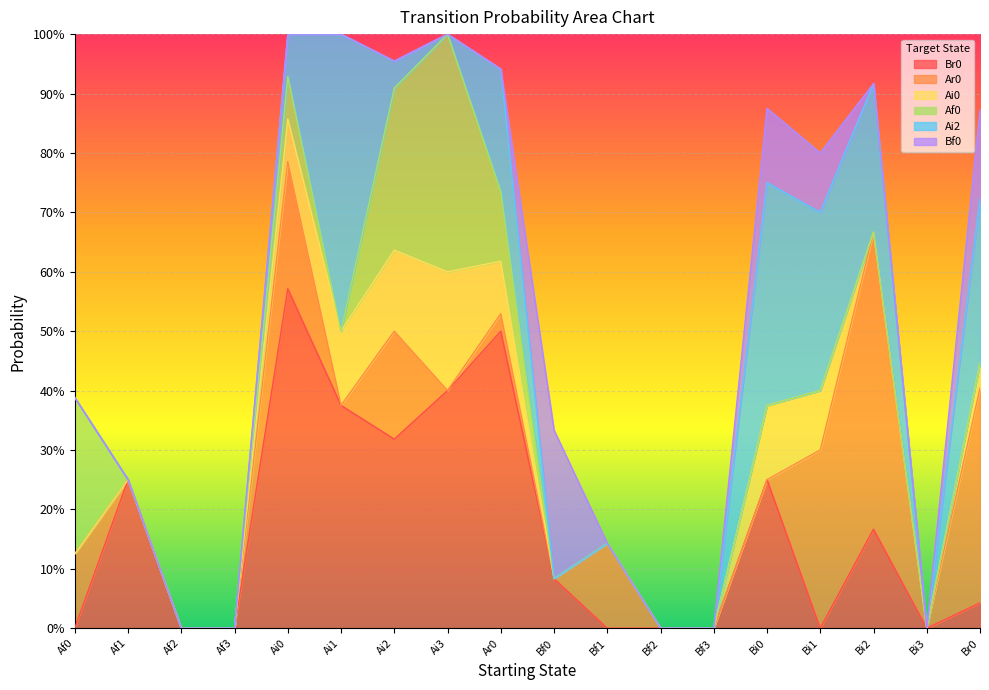

What is the difference between the Ar0 values at Bi2 and Ai2?

0.3